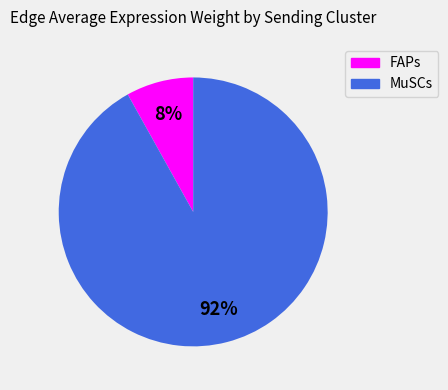

To the nearest percent, what is the difference between the largest and smallest slice percentages?

84%